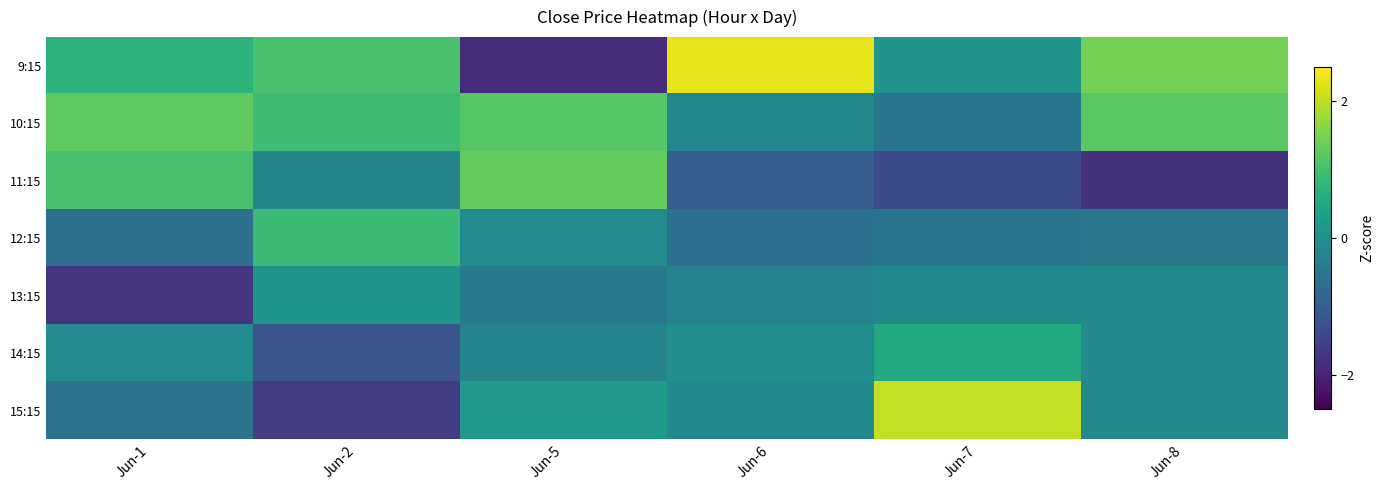

How many series are shown in this chart?

7